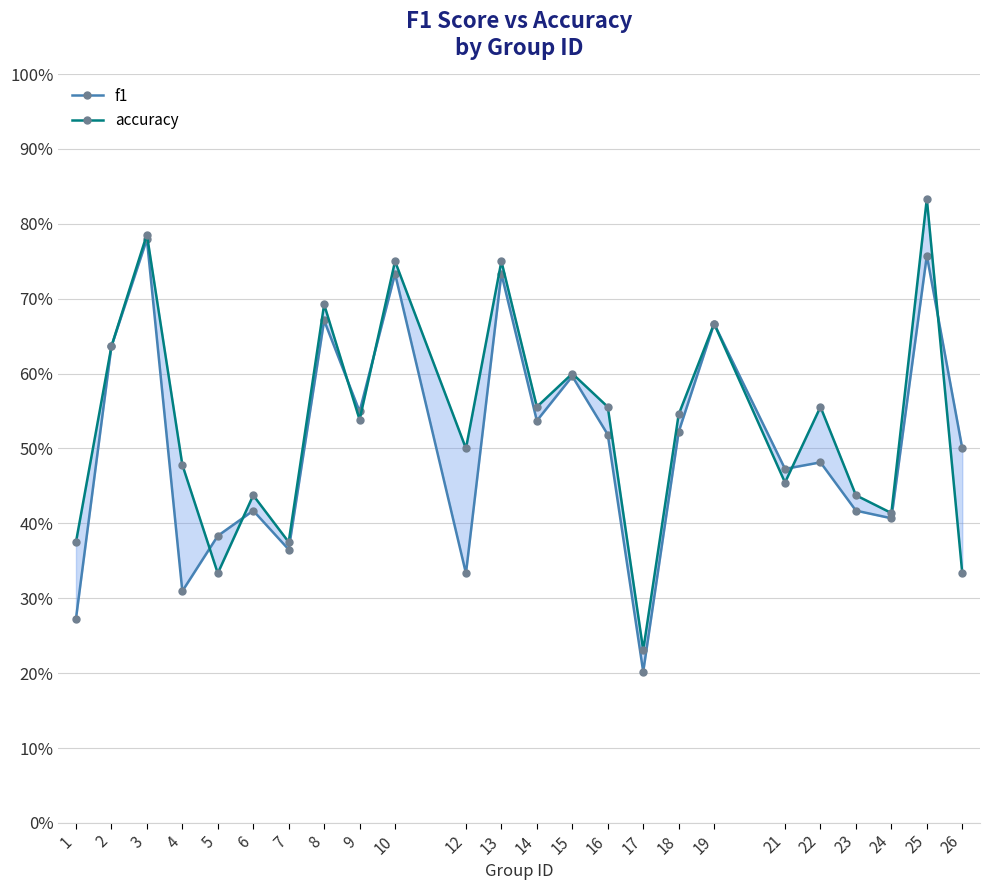

The value of f1 at 16 is 0.5. True or false?

True